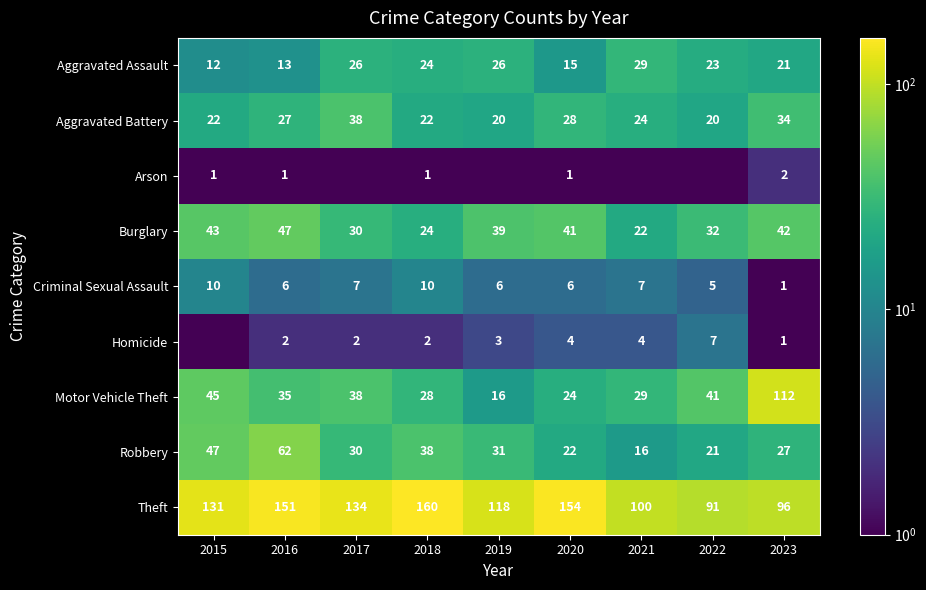

What is the difference between the maximum and minimum values in the Burglary series?

25.0